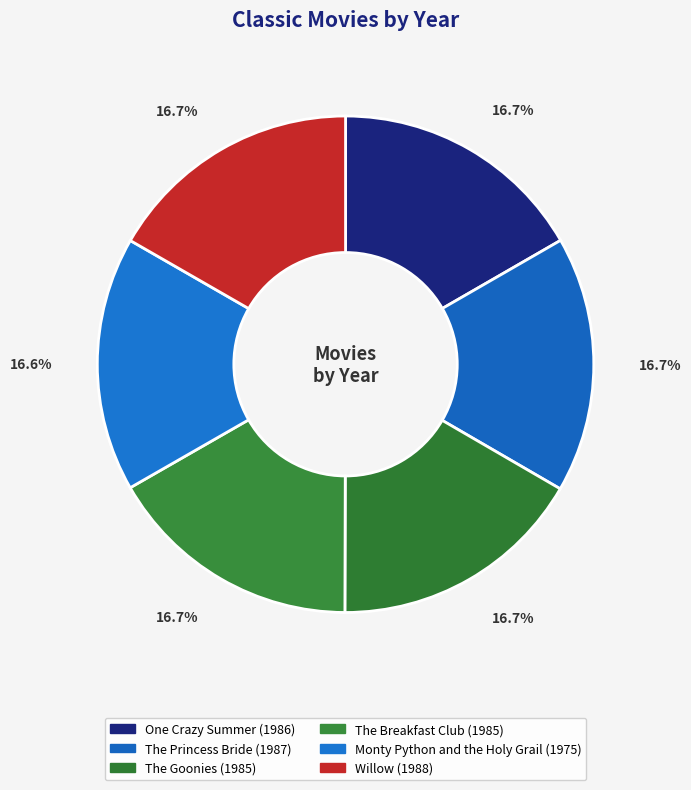

Is there a majority slice in this chart?

No